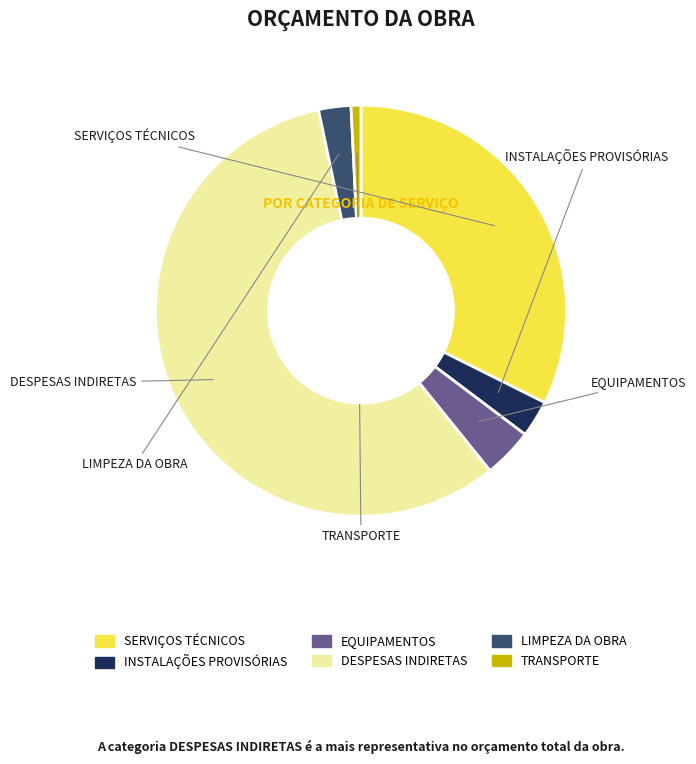

What portion of the pie excludes TRANSPORTE?

99.2%